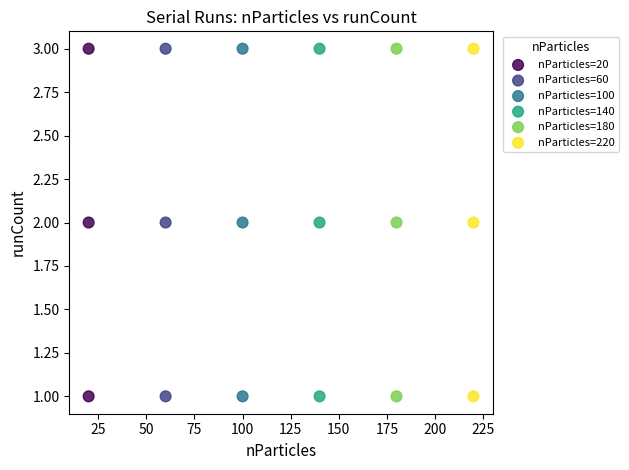

What are all the series names shown in the legend?

nParticles=20, nParticles=60, nParticles=100, nParticles=140, nParticles=180, nParticles=220